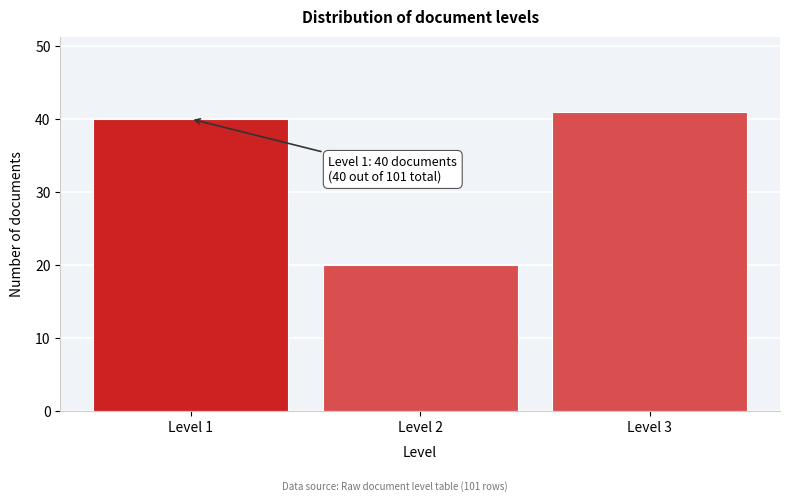

Reading right to left, list all the values displayed in this chart.

41	20	40